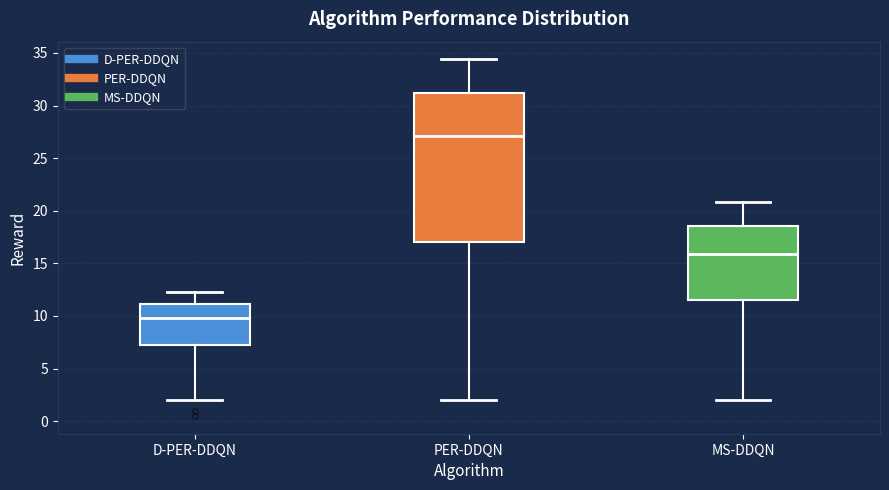

Comparing the boxes themselves (not the whiskers), which one is the tallest?

PER-DDQN